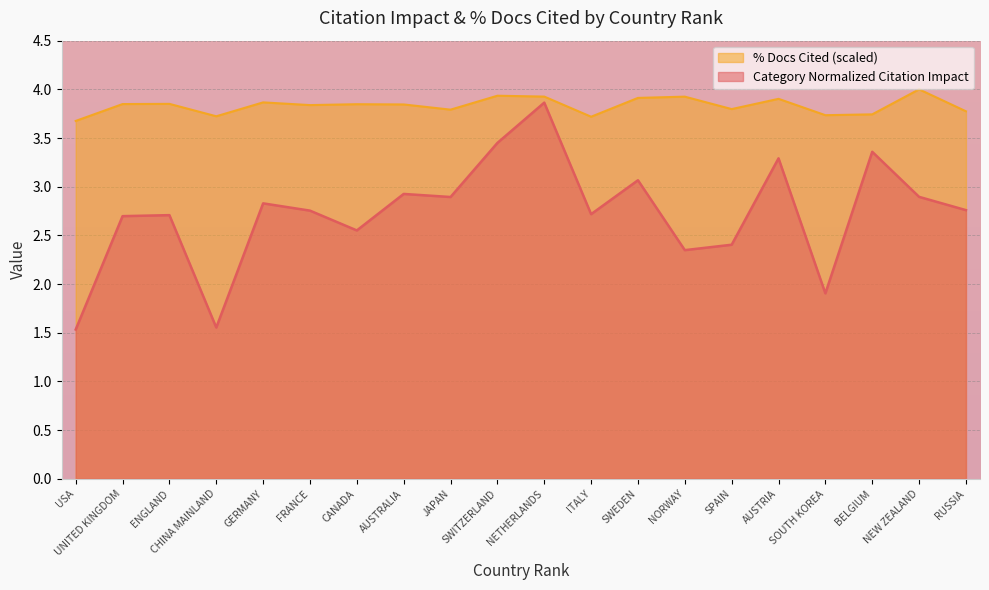

The value of Category Normalized Citation Impact at ENGLAND is 2.7. True or false?

True